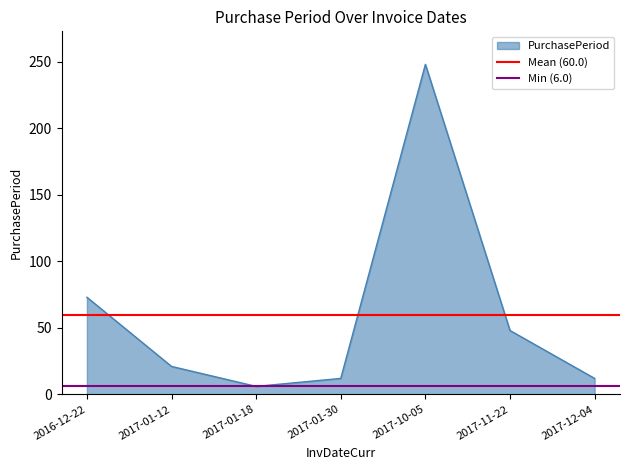

At which label does PurchasePeriod reach its peak?

2017-10-05